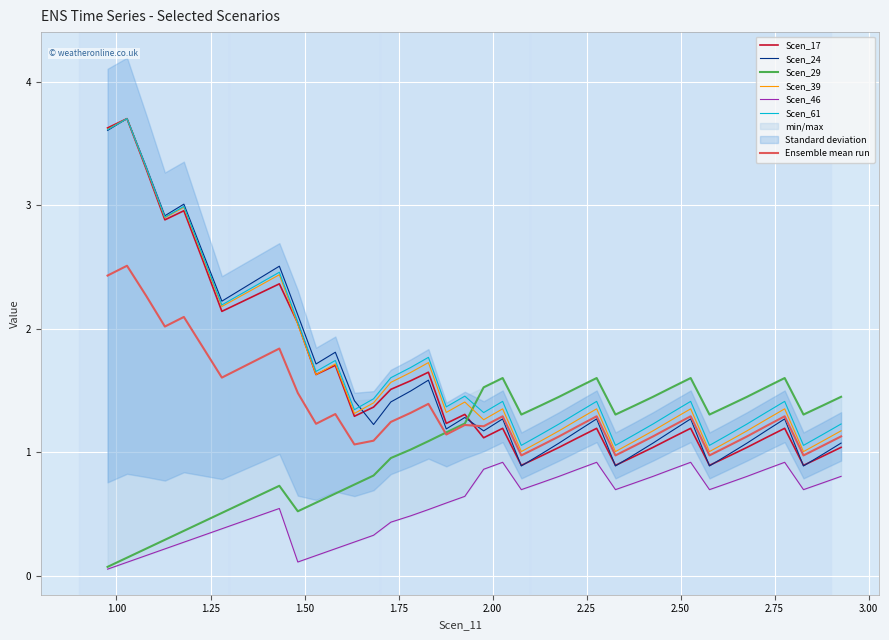

What is the smallest value displayed?

0.1